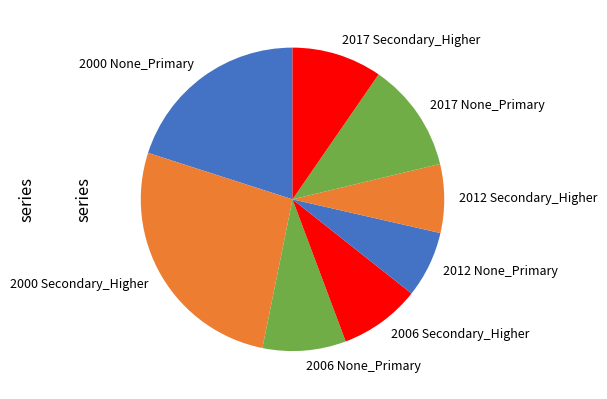

Is 2012 Secondary_Higher the majority of the pie?

No